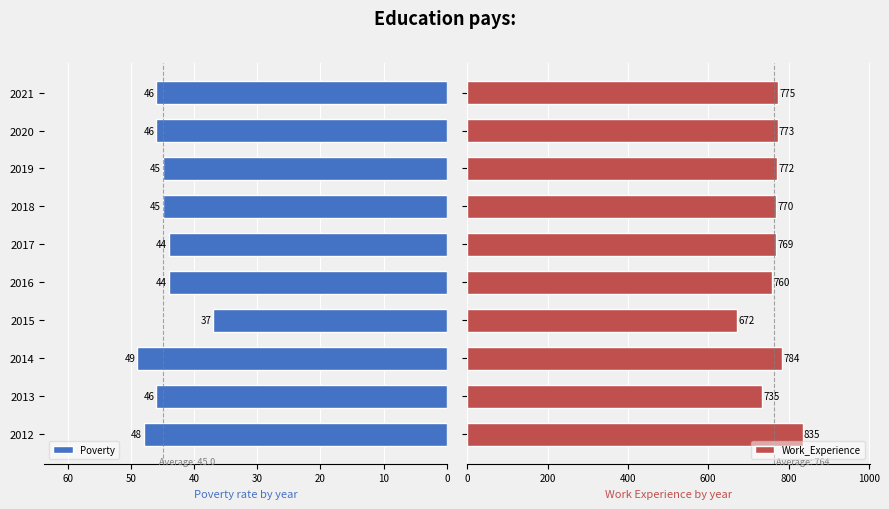

Which category has the highest value in the Poverty series?

2014